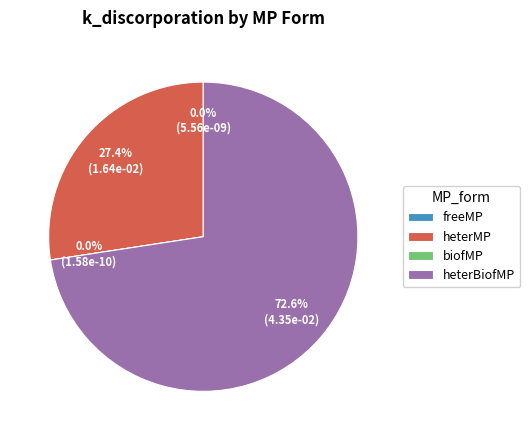

Does biofMP account for over 50% of the chart?

No